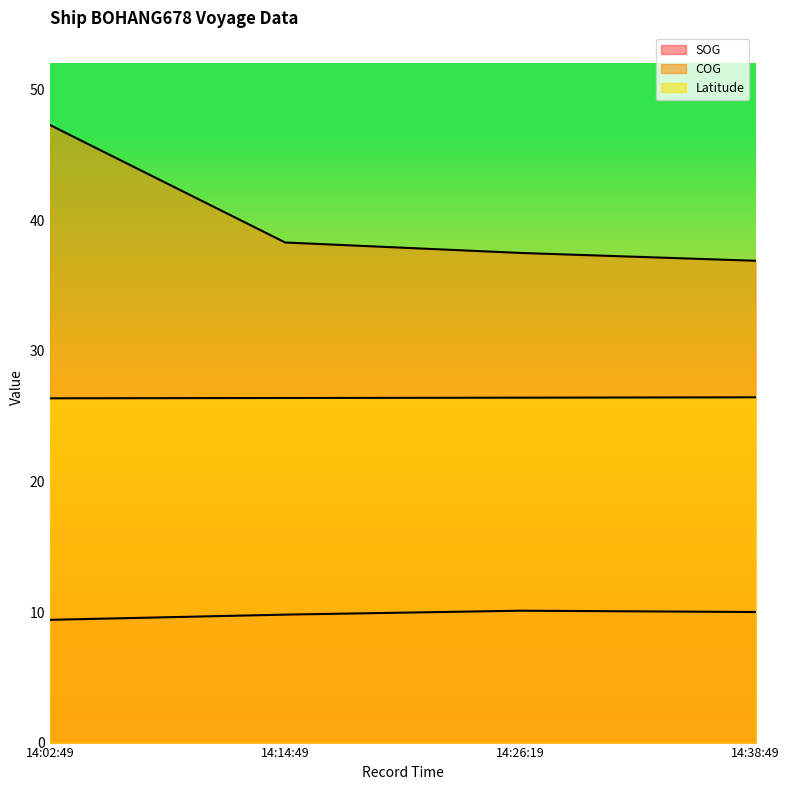

Reading right to left, transcribe all the data shown in this chart.

SOG: 10.0	10.1	9.8	9.4
COG: 36.9	37.5	38.3	47.3
Latitude: 26.4	26.4	26.4	26.4